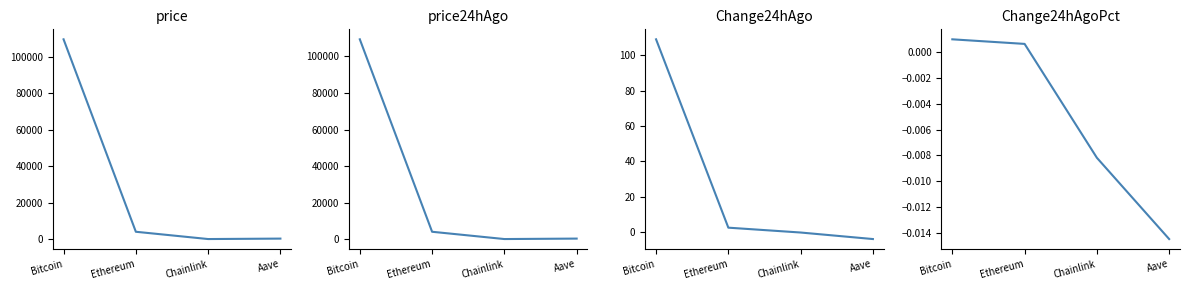

Reading left to right, extract all data points from this chart.

price: Bitcoin=109501.0	Ethereum=4013.4	Chainlink=20.8	Aave=266.6
price24hAgo: Bitcoin=109392.0	Ethereum=4010.8	Chainlink=20.9	Aave=270.5
Change24hAgo: Bitcoin=109.0	Ethereum=2.6	Chainlink=-0.2	Aave=-3.9
Change24hAgoPct: Bitcoin=0.0	Ethereum=0.0	Chainlink=-0.0	Aave=-0.0